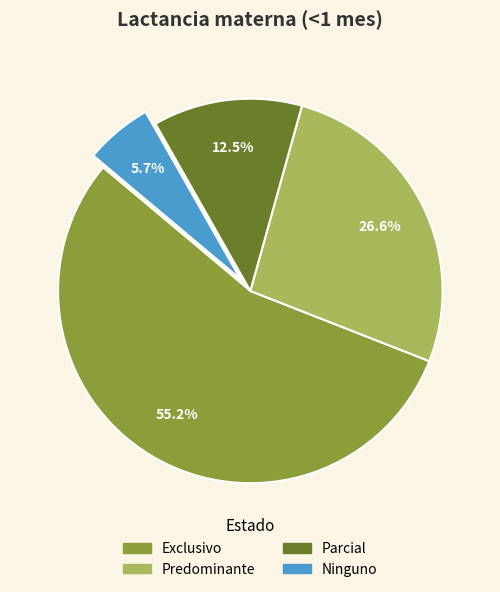

Is it true that Exclusivo is 55% of the pie?

True